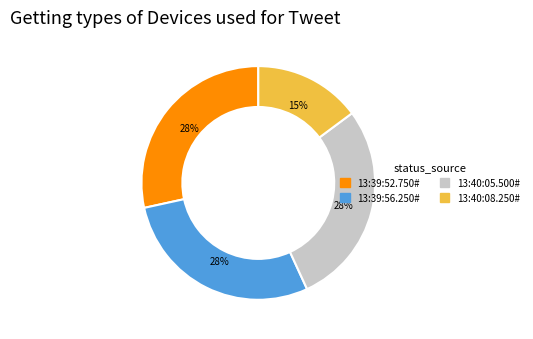

What is the ratio of the value at 13:40:08.250# to the value at 13:40:05.500#?

0.5